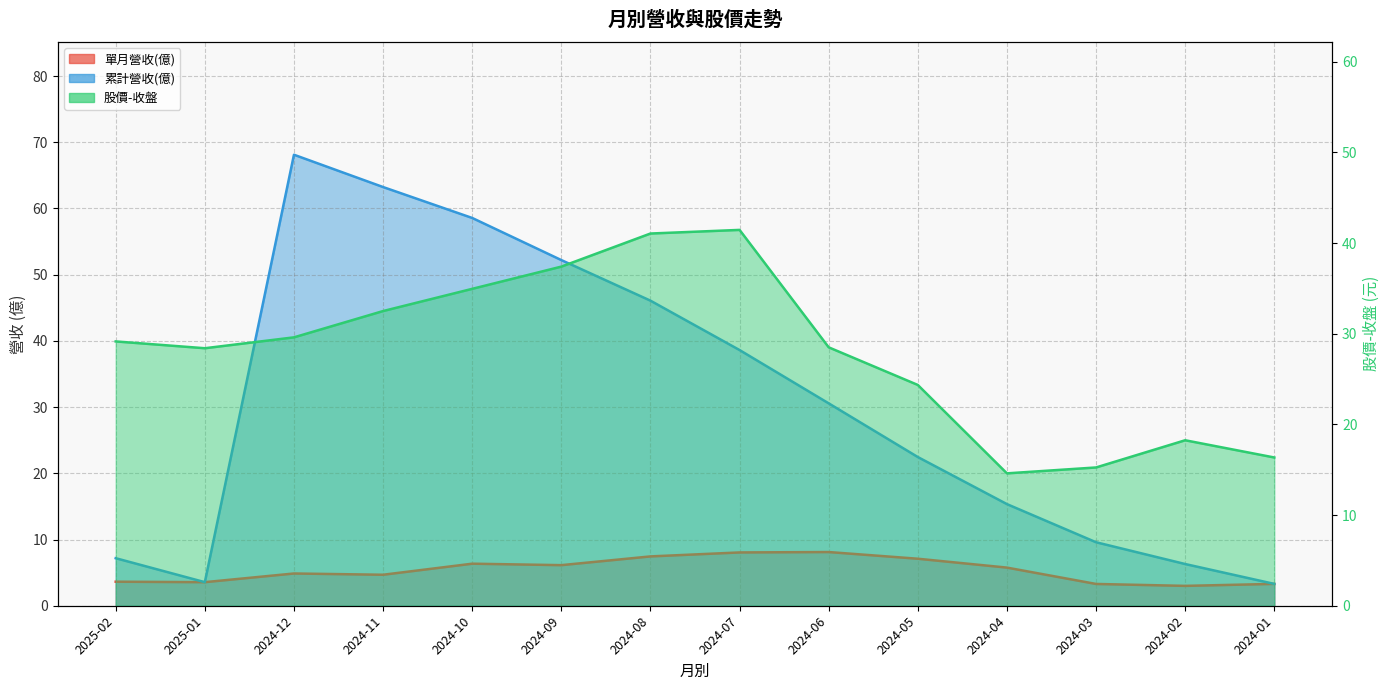

Rank the categories by 累計營收(億) value from highest to lowest.

2024-12, 2024-11, 2024-10, 2024-09, 2024-08, 2024-07, 2024-06, 2024-05, 2024-04, 2024-03, 2025-02, 2024-02, 2025-01, 2024-01